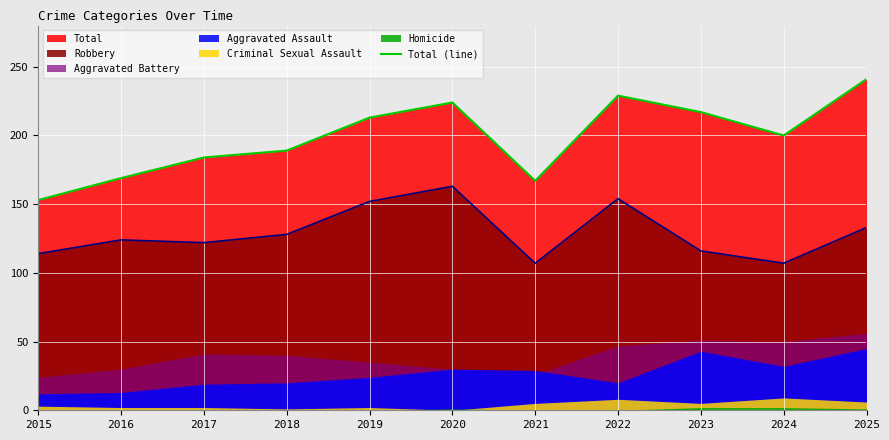

What is the difference between the values at 2019 and 2016?

44